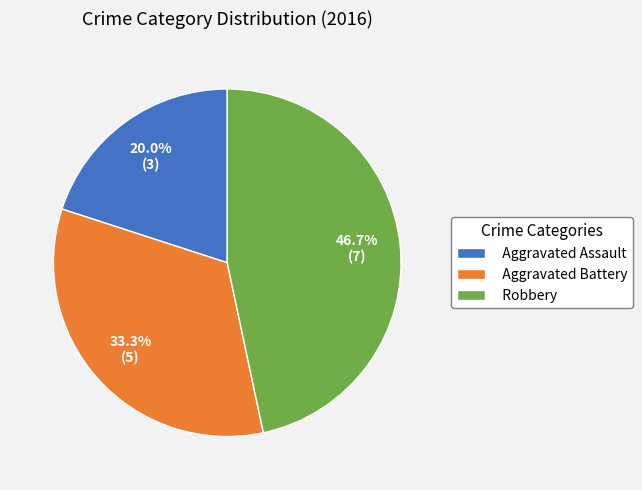

How many segments does this pie chart have?

3